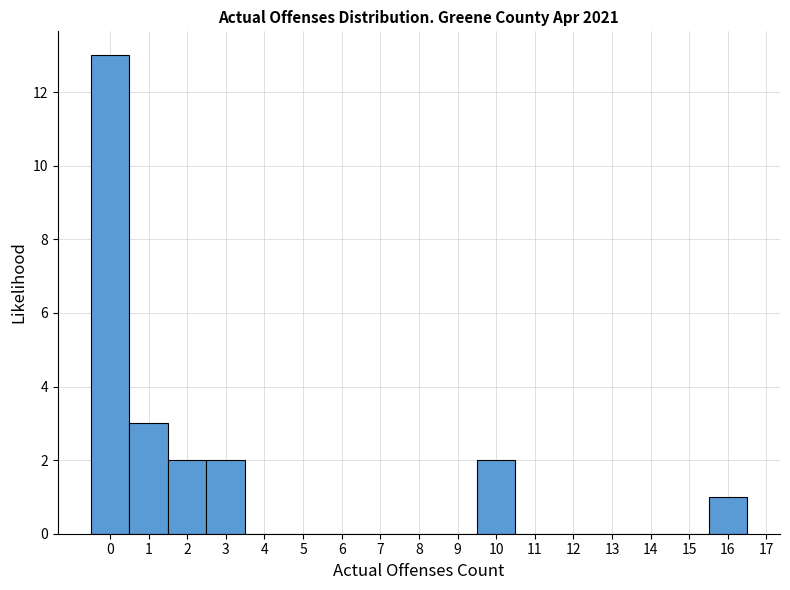

Reading left to right, transcribe this chart: for each bar, give the range it covers on the x-axis and its height. The values are not printed on the chart, so give them approximately, as read against the axis.

-0.5 to 0.5: 13
0.5 to 1.5: 3
1.5 to 2.5: 2
2.5 to 3.5: 2
3.5 to 4.5: 0
4.5 to 5.5: 0
5.5 to 6.5: 0
6.5 to 7.5: 0
7.5 to 8.5: 0
8.5 to 9.5: 0
9.5 to 10.5: 2
10.5 to 11.5: 0
11.5 to 12.5: 0
12.5 to 13.5: 0
13.5 to 14.5: 0
14.5 to 15.5: 0
15.5 to 16.5: 1